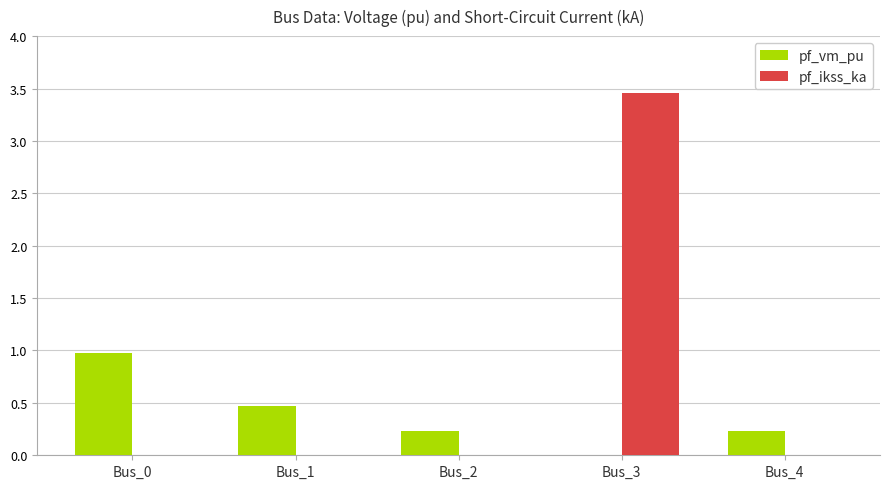

The value of pf_vm_pu at Bus_0 is 1.0. True or false?

True